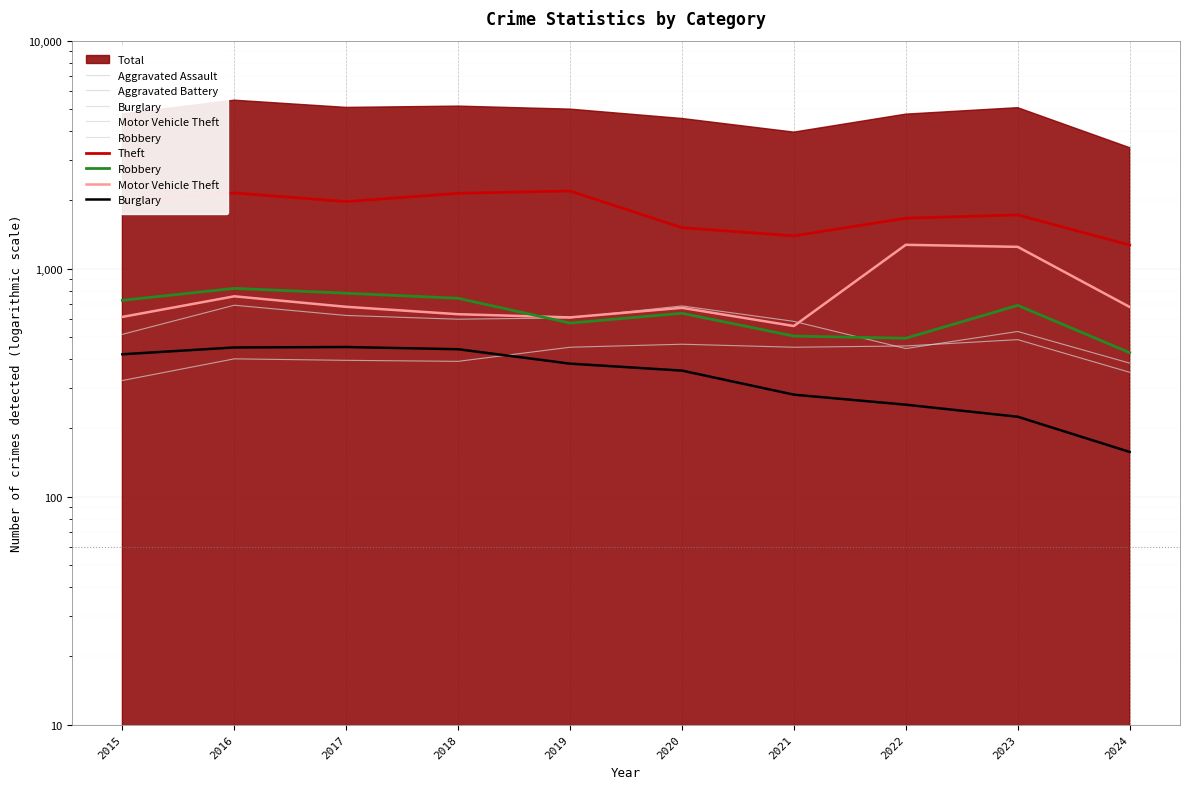

How many values in the Motor Vehicle Theft series exceed 679?

4